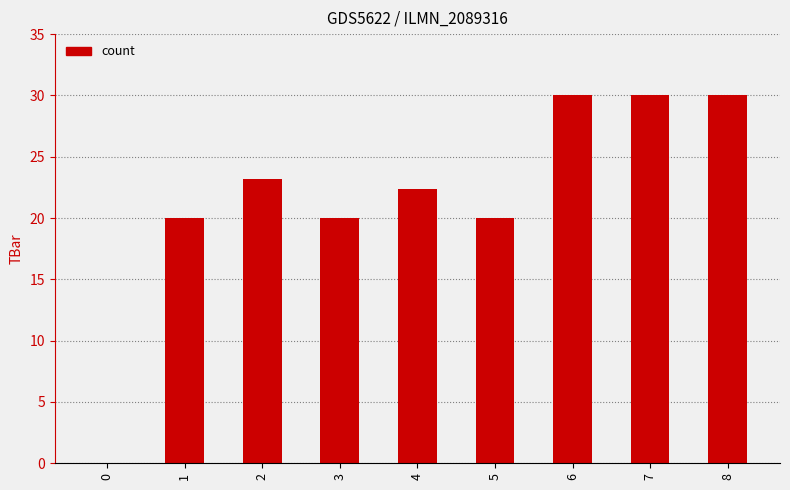

What is the average value?

21.7